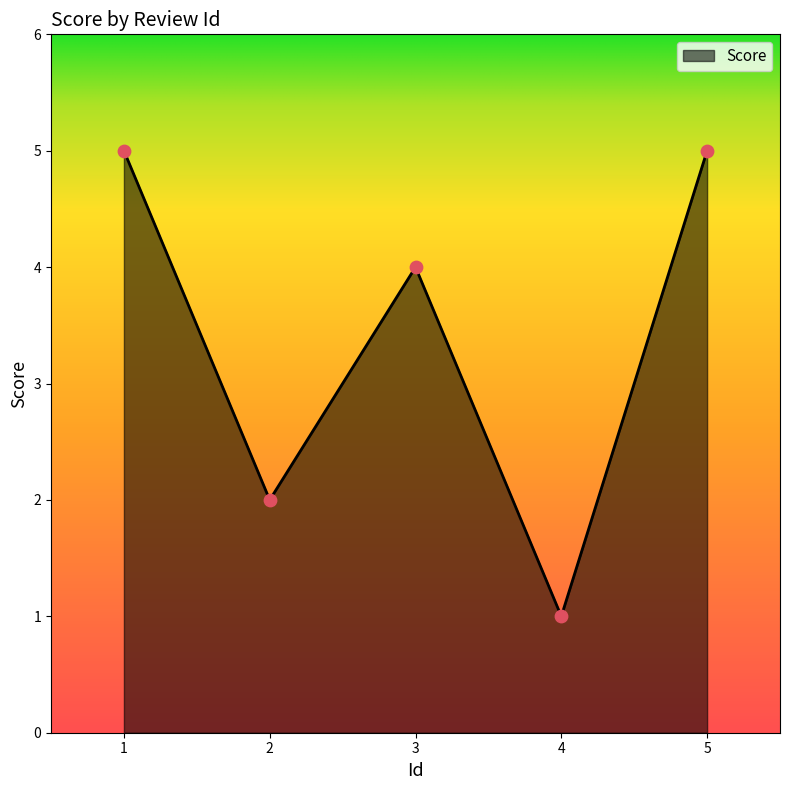

Between 4 and 5, which is larger?

5